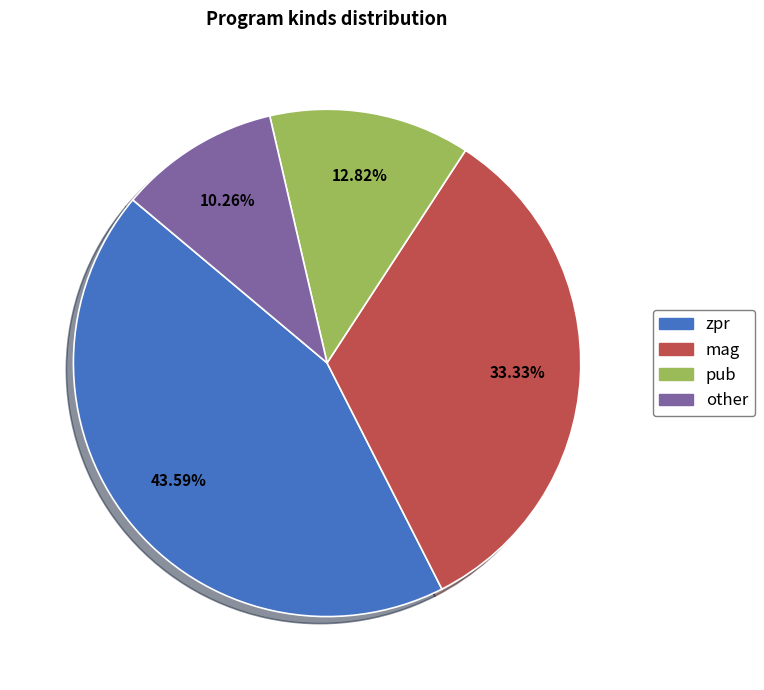

What is the total percentage of mag and other?

43.6%